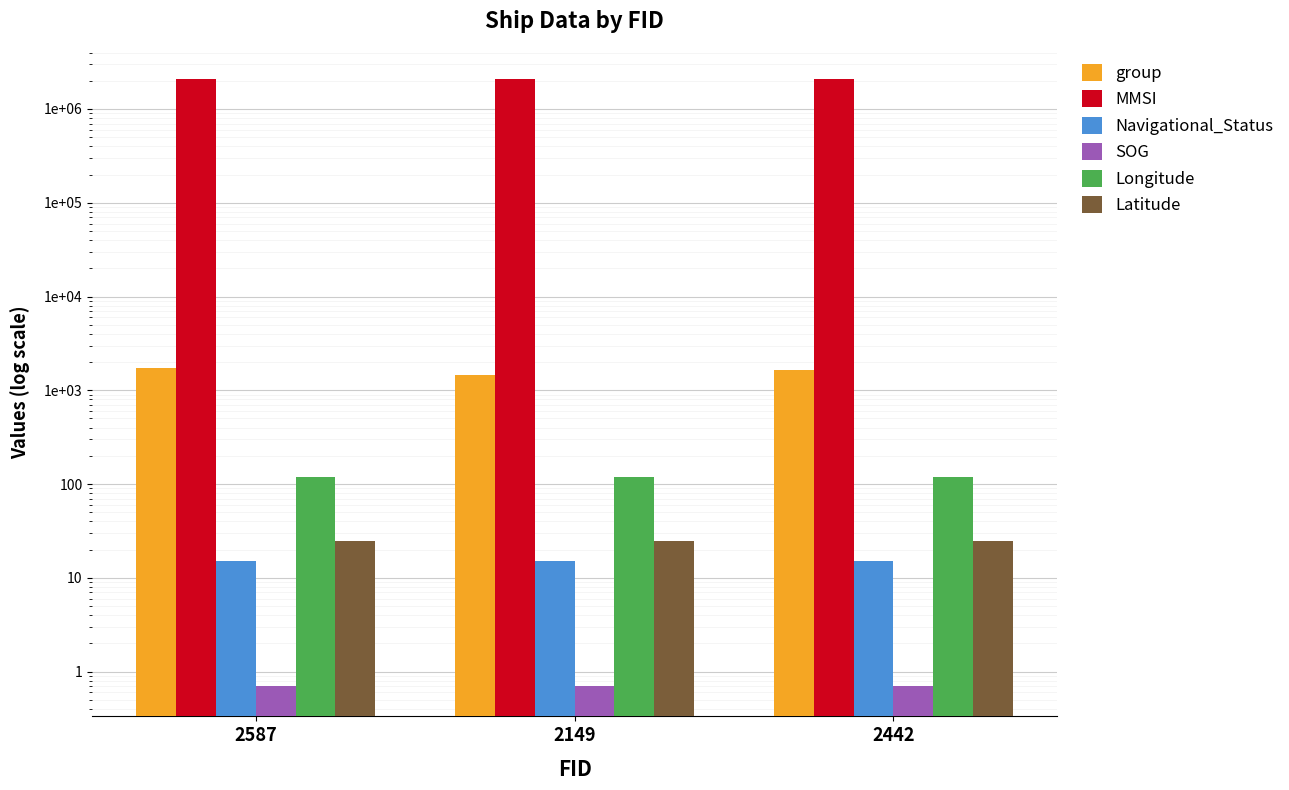

Is it true that Navigational_Status equals 20.7 at 2587?

False